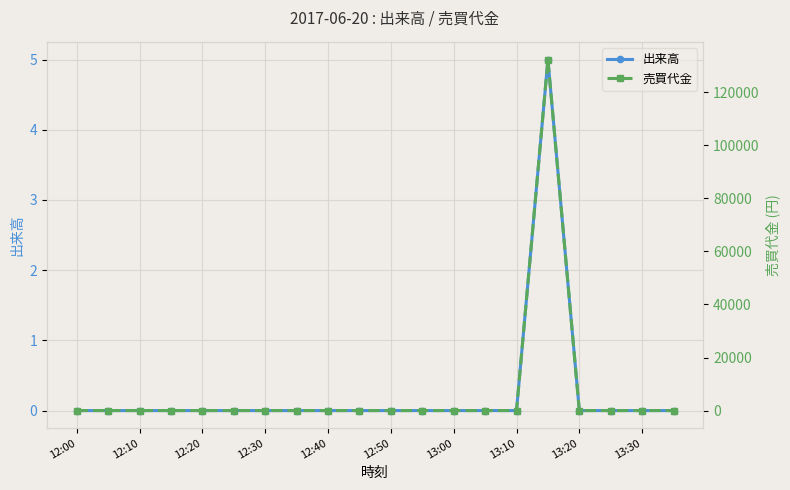

At which category does 出来高 reach its first local peak?

15